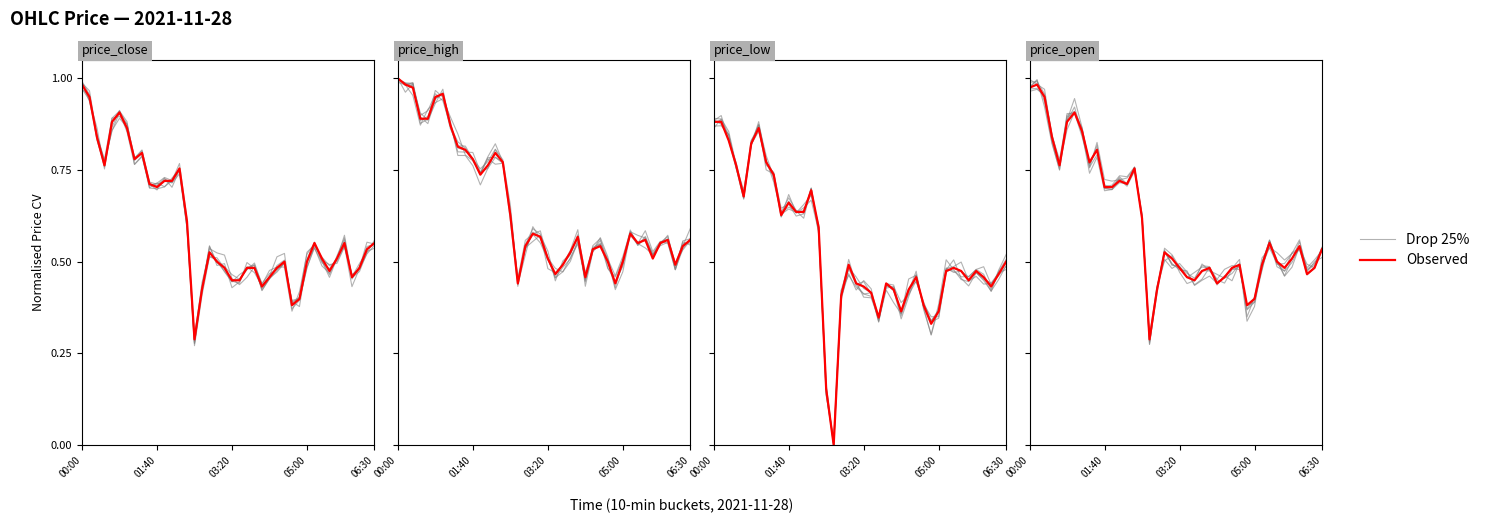

List the series in order of their peak value, lowest first.

Observed, Drop 25%